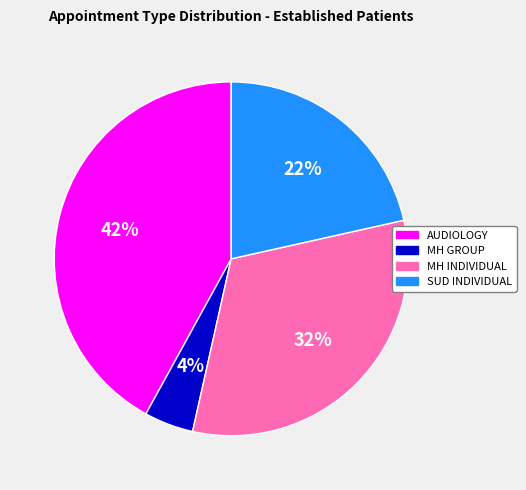

Is the sum of SUD INDIVIDUAL and MH INDIVIDUAL greater than half?

Yes